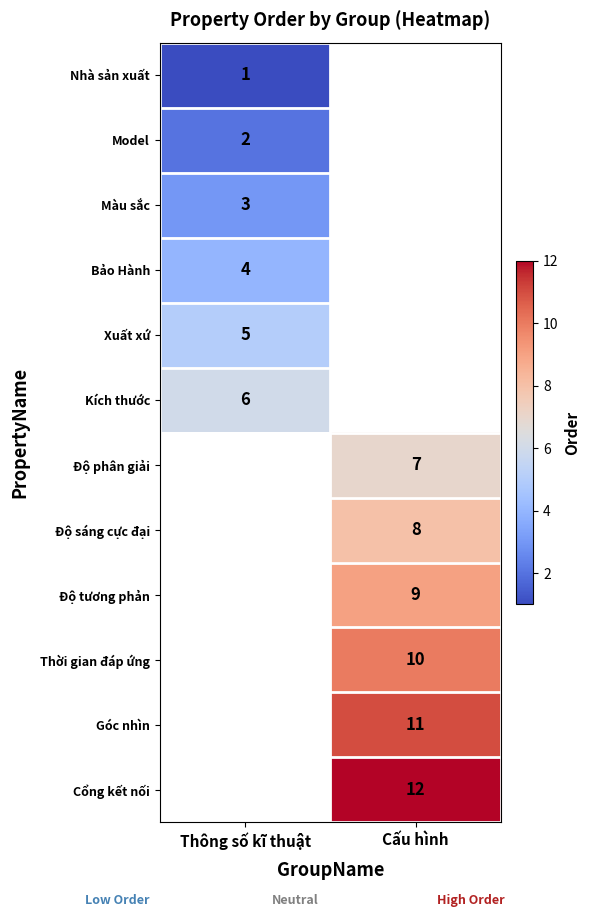

At which category does the chart reach its peak across all series?

Cấu hình